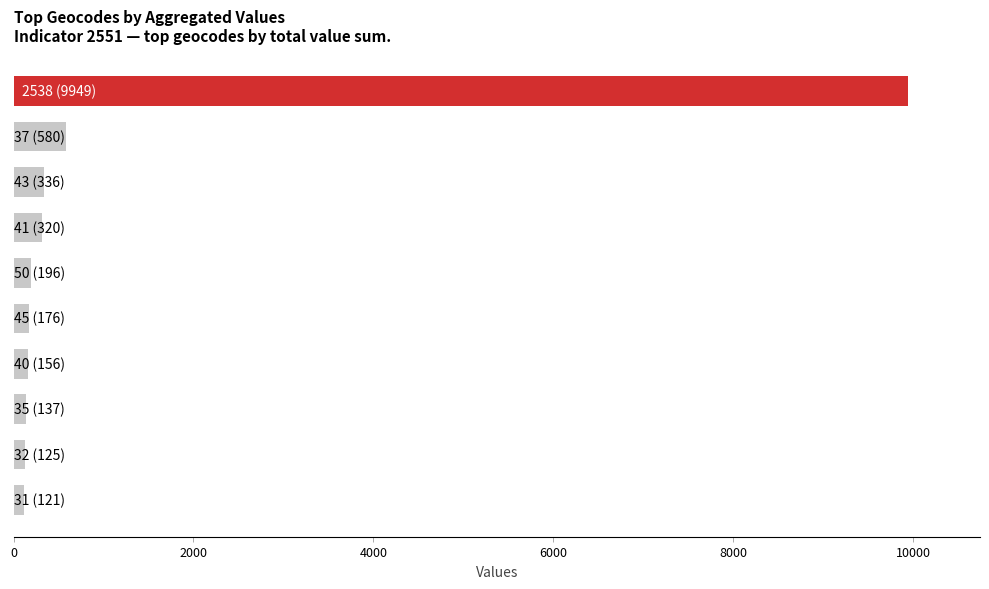

What is the greatest value displayed?

9949